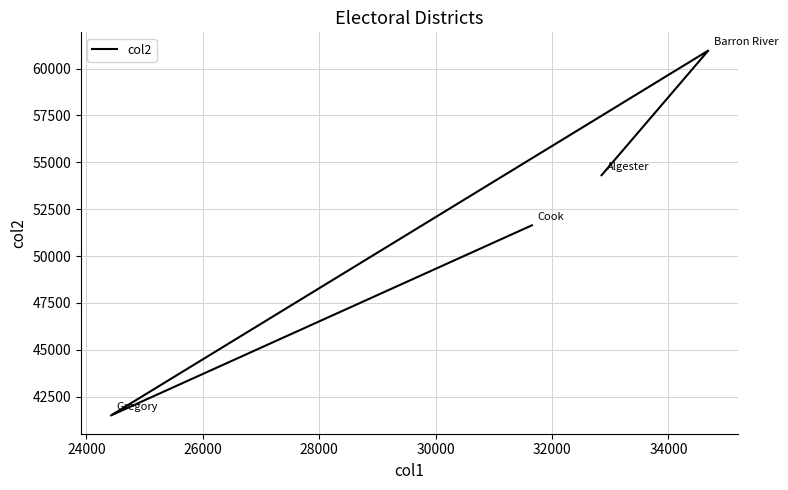

What is the difference between the maximum and second lowest values?

9318